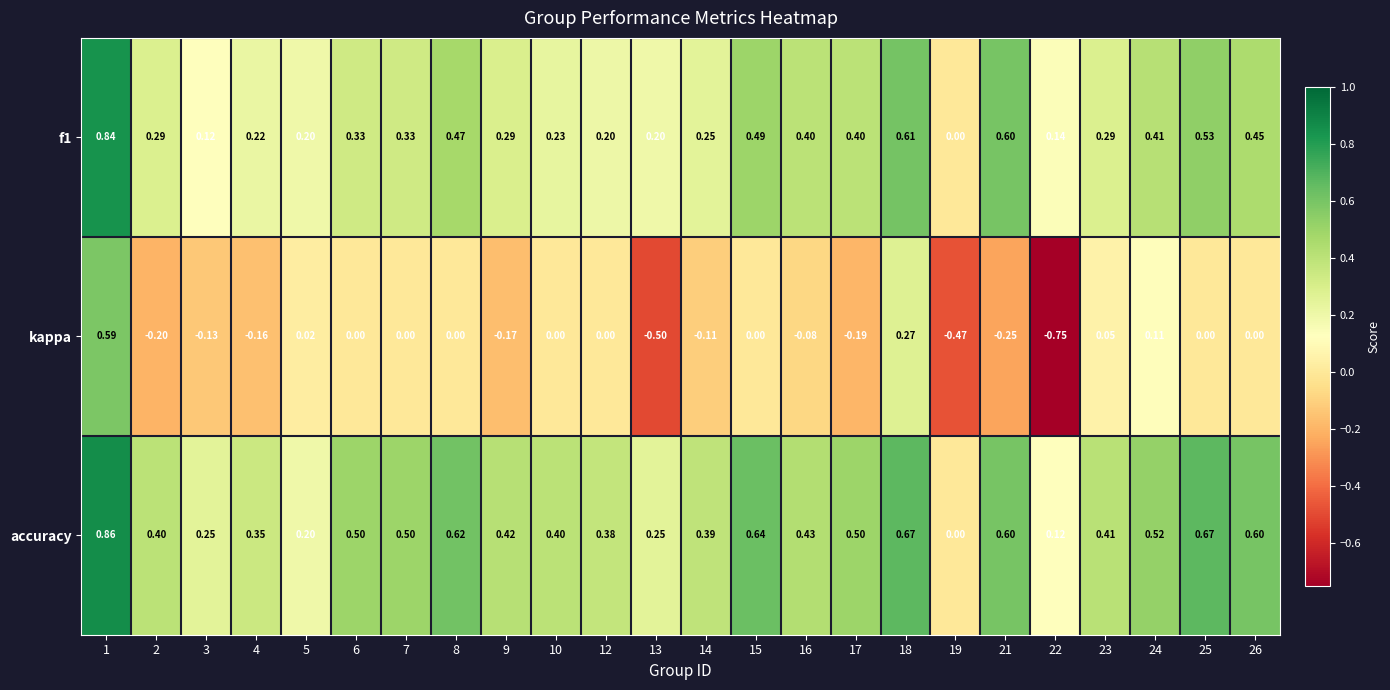

What is the spread (max minus min) of values at 3?

0.4